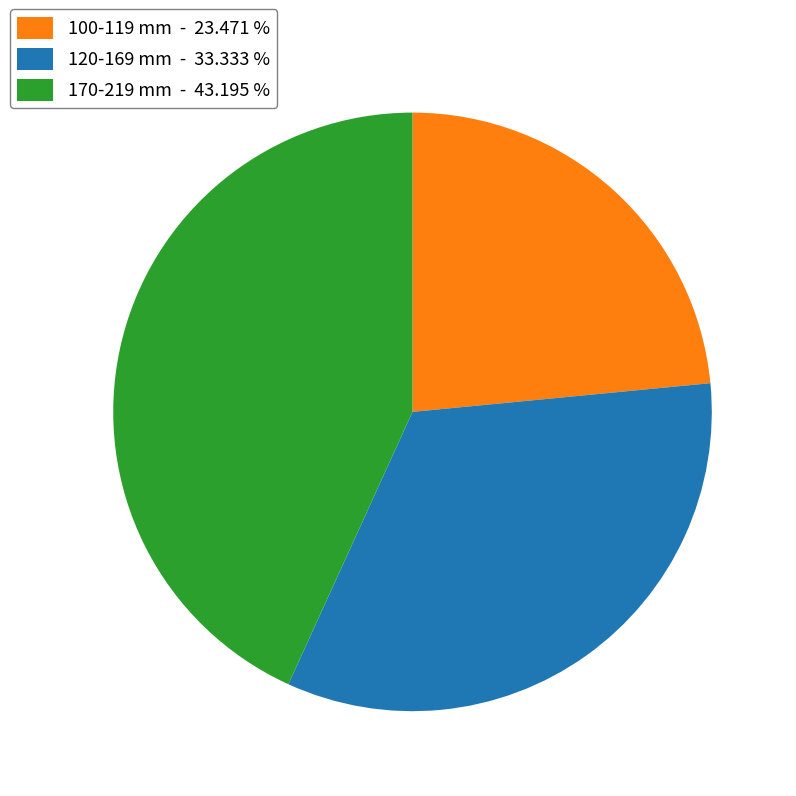

Which slice is the largest?

170-219 mm